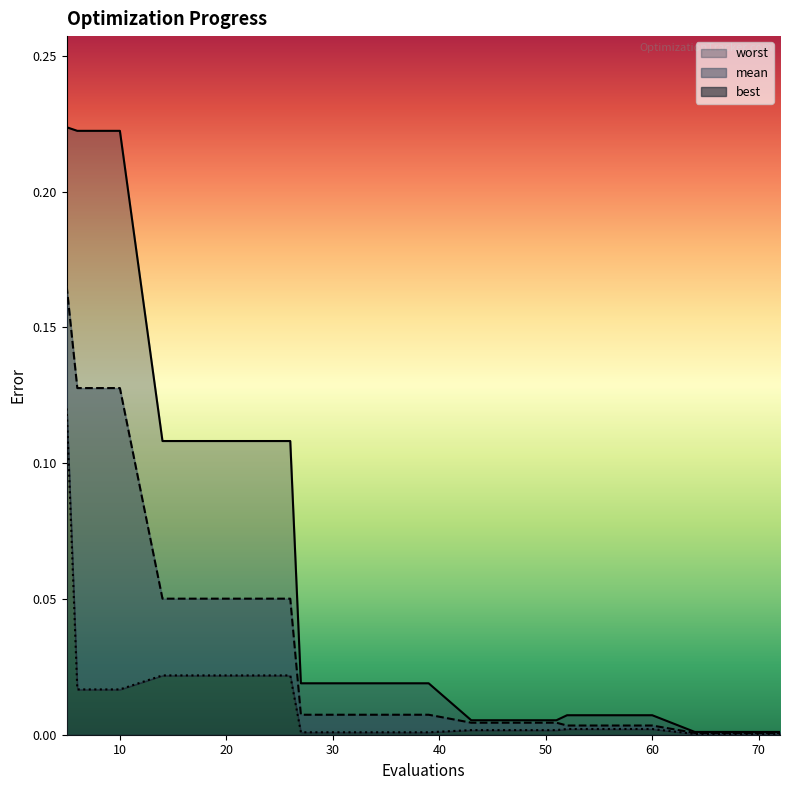

What is the difference between the highest and lowest values at 22?

0.1